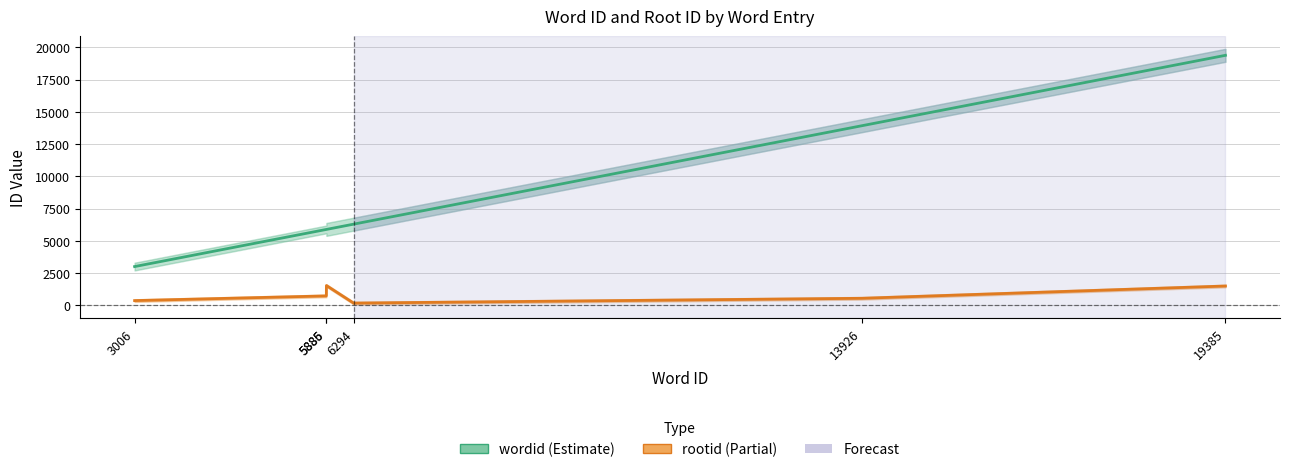

What is the total value across all series at 13926?

14472